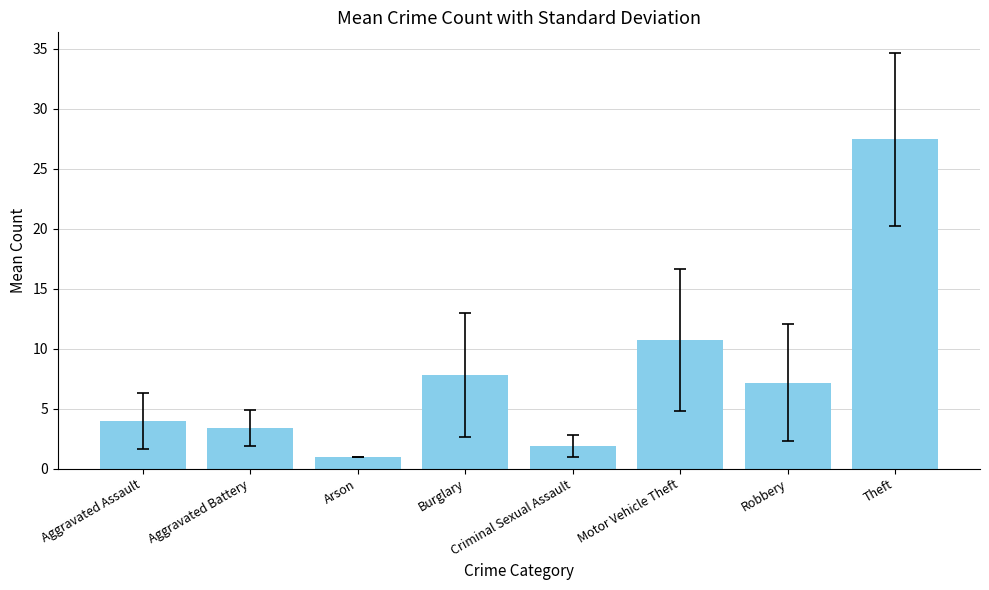

What is the difference between the second highest and second lowest values?

8.8